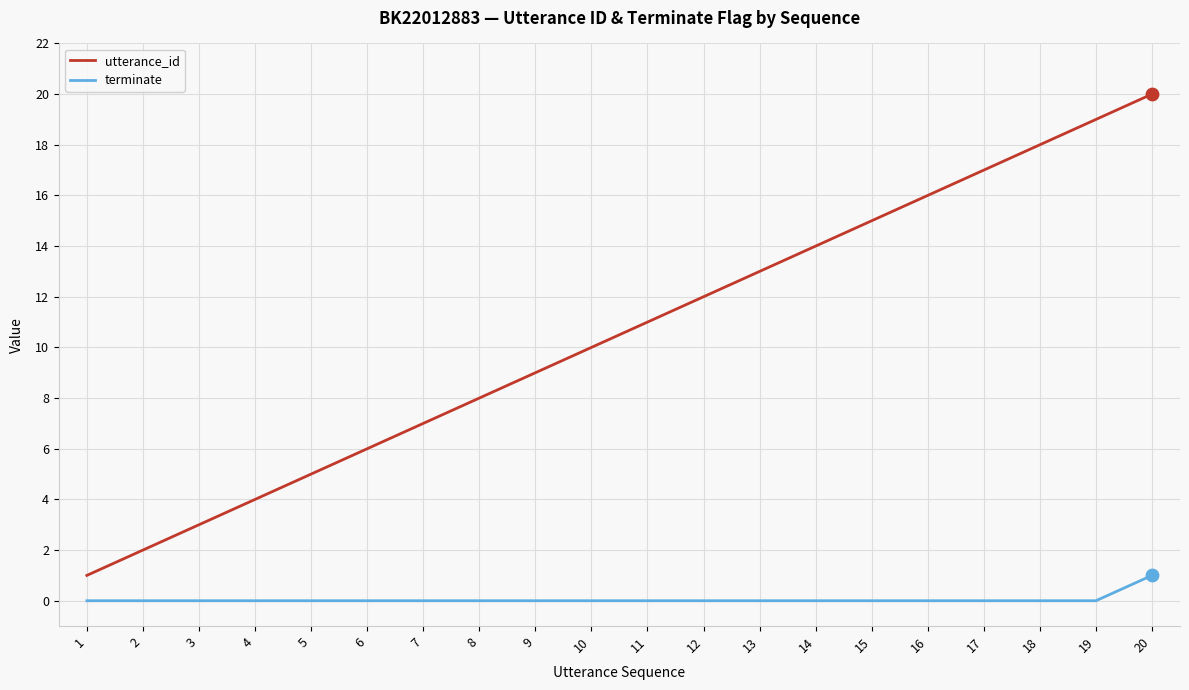

Which series has the largest total across all categories?

utterance_id